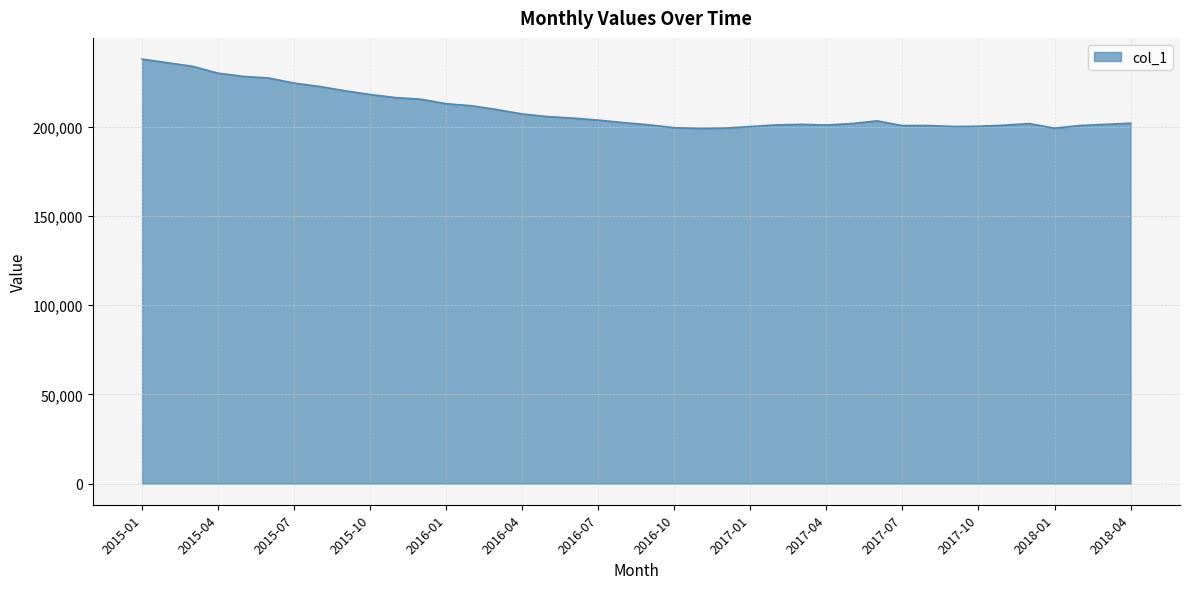

What is the smallest value displayed?

199029